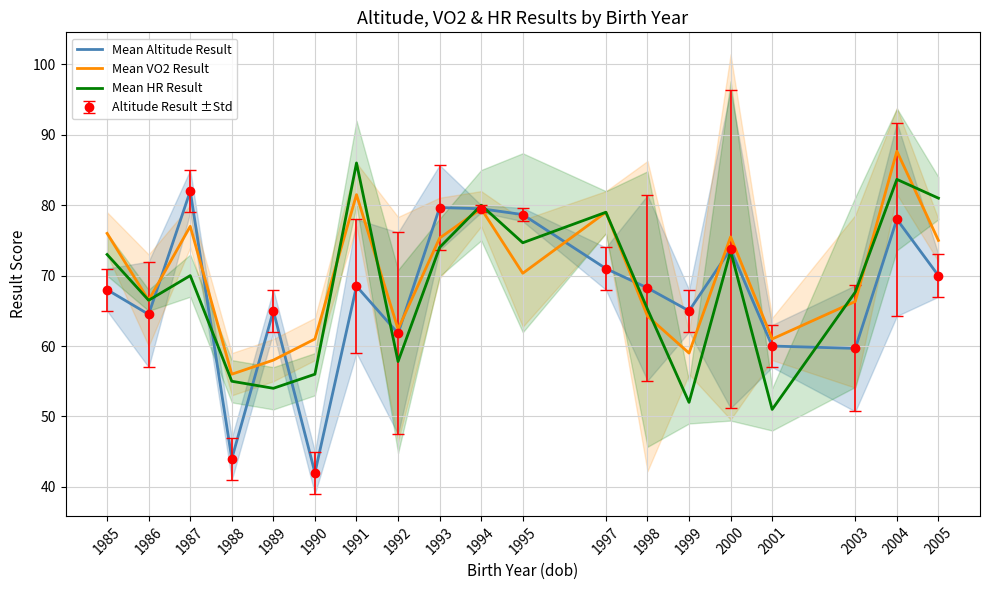

Which series has the widest spread of values?

Mean Altitude Result